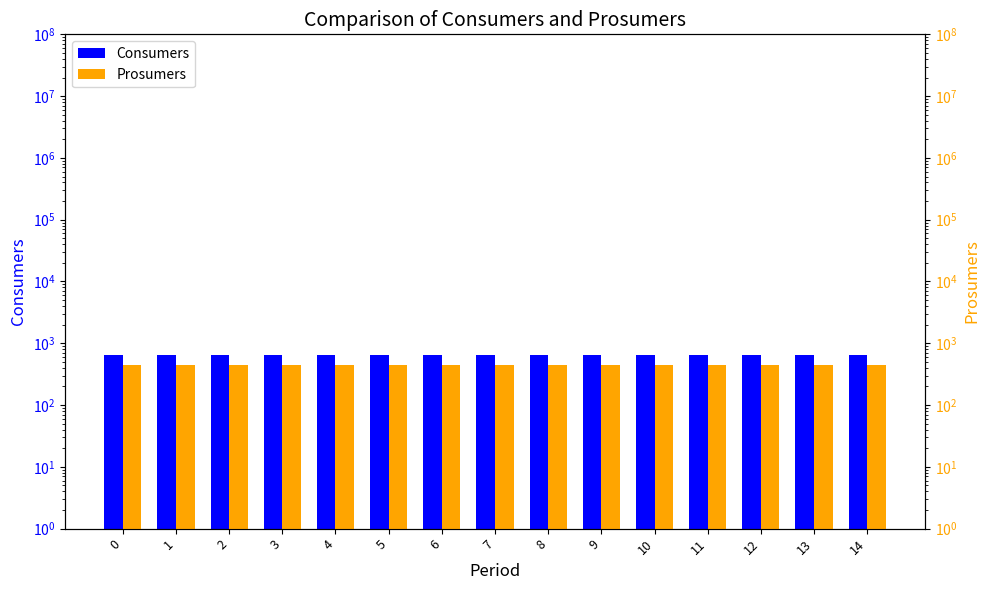

Rank the series by their maximum value, from lowest to highest.

Prosumers, Consumers